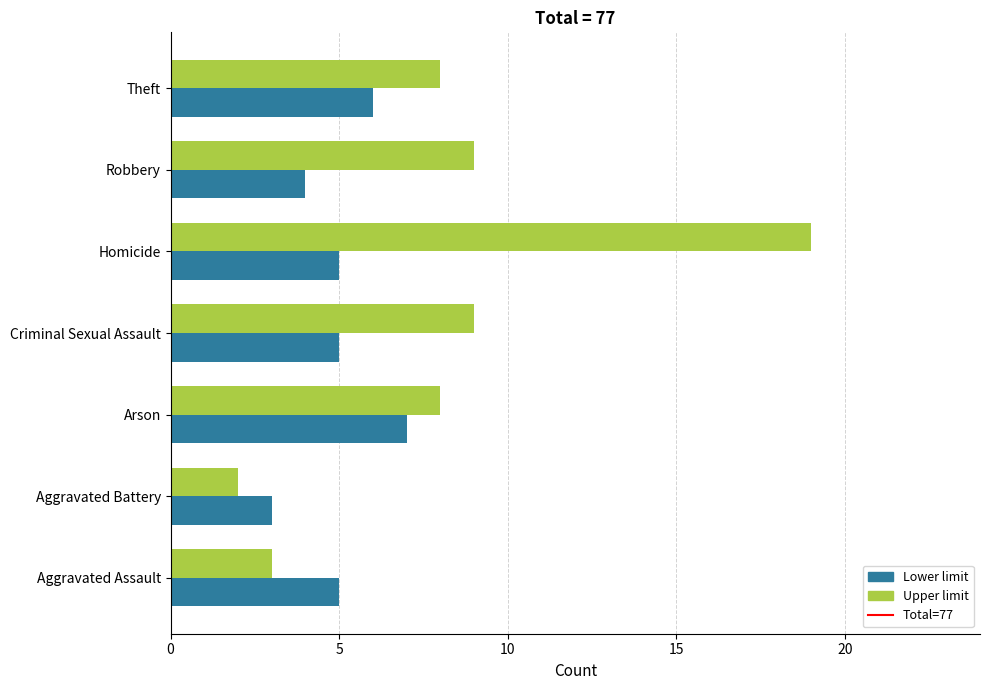

Rank the series by their maximum value, from lowest to highest.

Lower limit, Upper limit